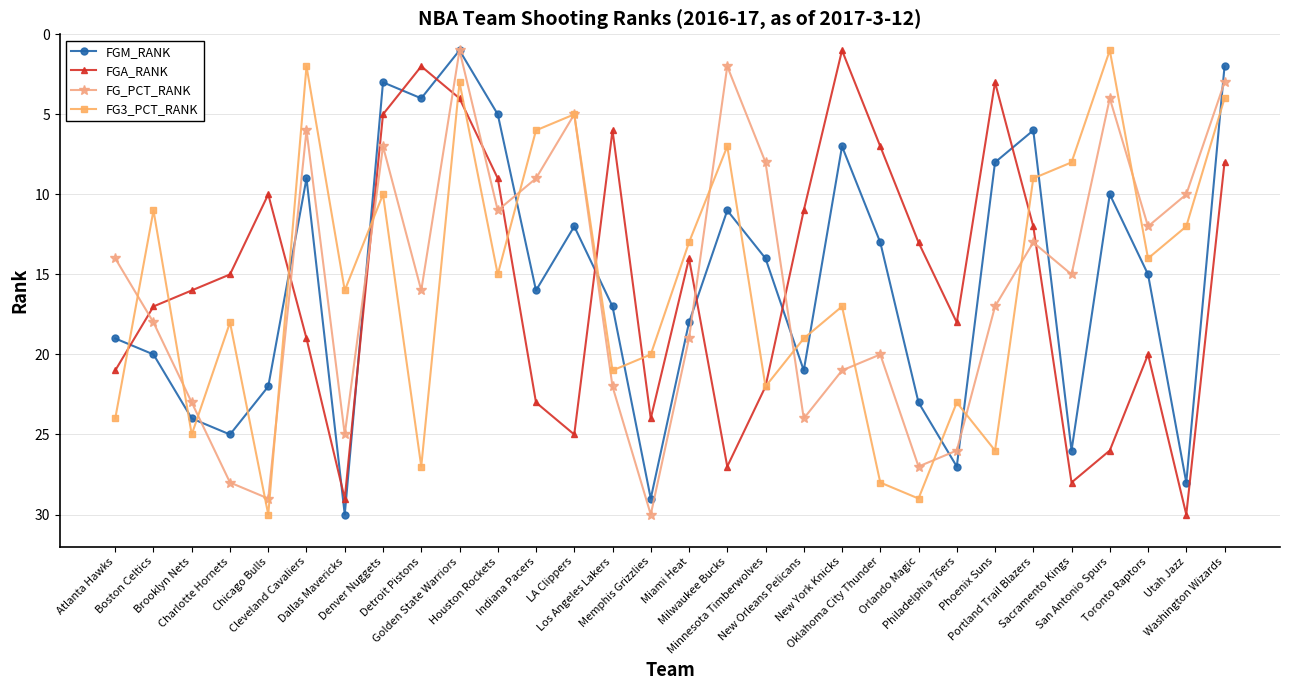

What is the maximum value for FGA_RANK?

30